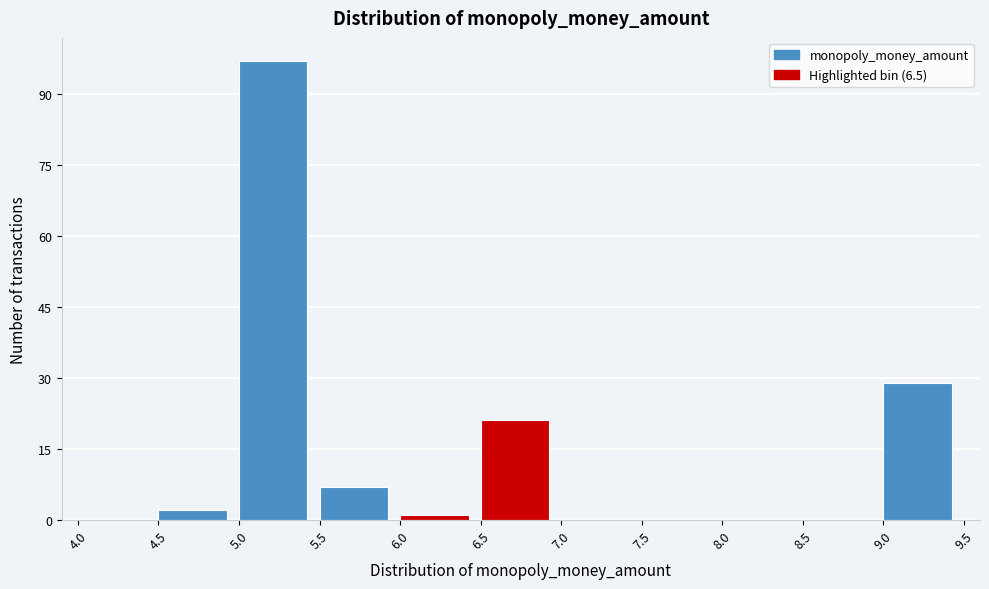

Reading left to right, transcribe this chart: for each bar, give the range it covers on the x-axis and its height. The values are not printed on the chart, so give them approximately, as read against the axis.

4.0 to 4.5: 0
4.5 to 5.0: 2
5.0 to 5.5: 98
5.5 to 6.0: 8
6.0 to 6.5: under 2
6.5 to 7.0: 22
7.0 to 7.5: 0
7.5 to 8.0: 0
8.0 to 8.5: 0
8.5 to 9.0: 0
9.0 to 9.5: 30